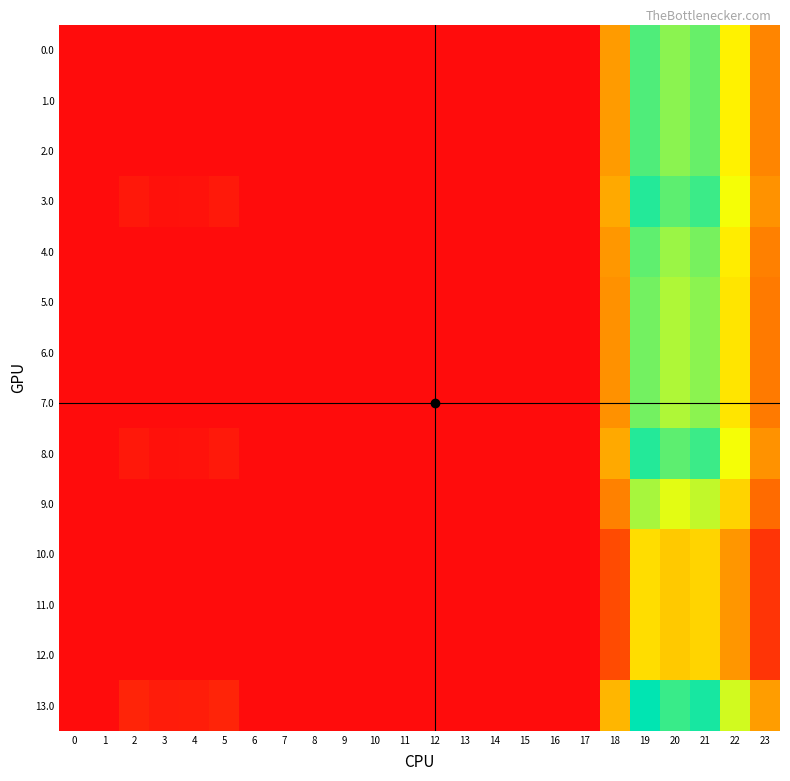

What is the maximum value shown in the chart?

253.5